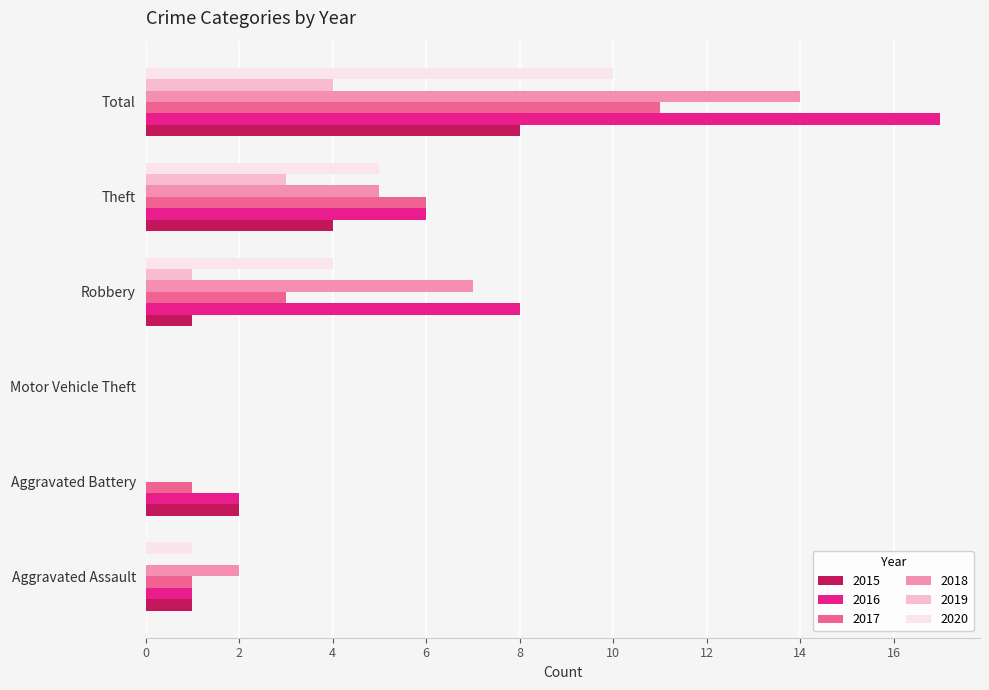

What are all the series names shown in the legend?

2015, 2016, 2017, 2018, 2019, 2020